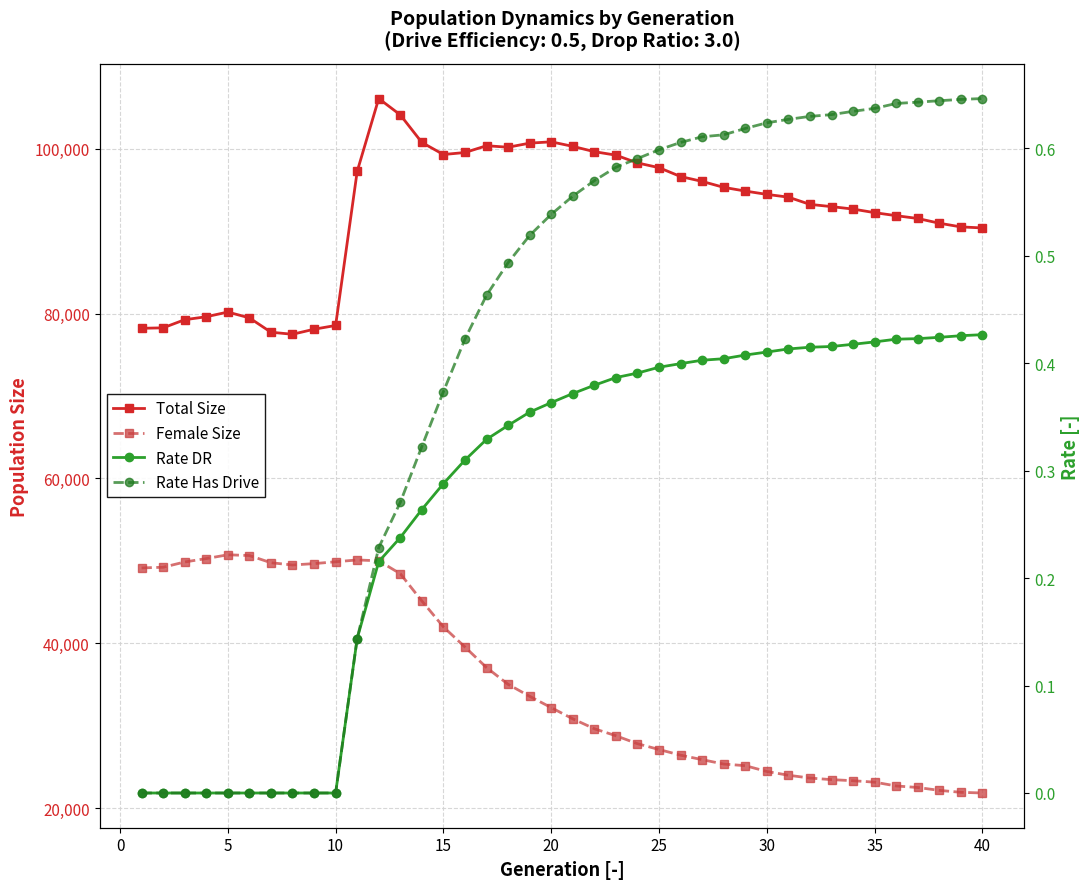

How many values in the Rate DR series exceed 0?

30